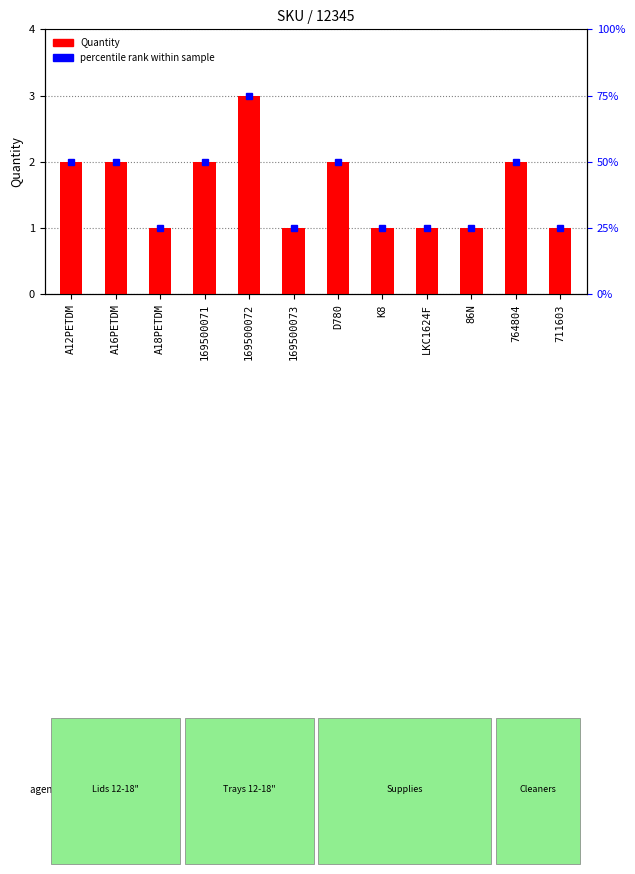

What is the label of the 6th bar from the right?

D780